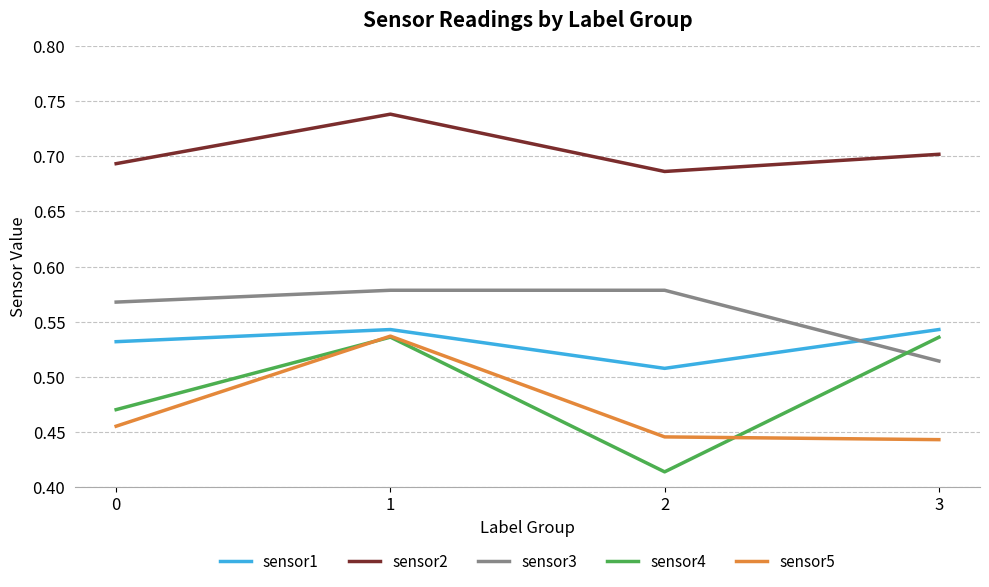

True or false: sensor3 has more than 1 points higher than both neighbors.

False